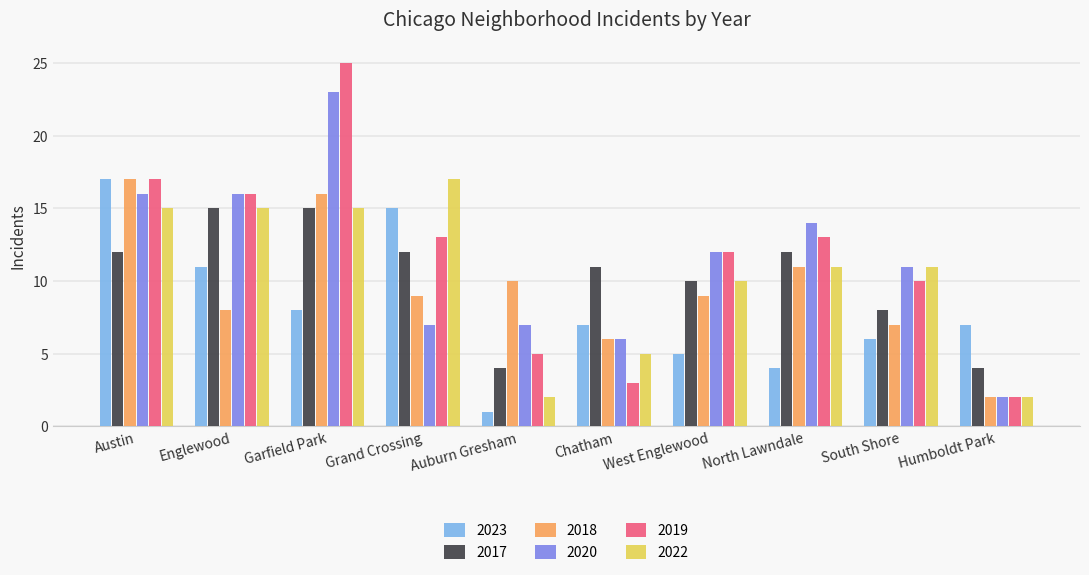

Reading left to right, transcribe all the data shown in this chart.

2023: Austin=17	Englewood=11	Garfield Park=8	Grand Crossing=15	Auburn Gresham=1	Chatham=7	West Englewood=5	North Lawndale=4	South Shore=6	Humboldt Park=7
2017: Austin=12	Englewood=15	Garfield Park=15	Grand Crossing=12	Auburn Gresham=4	Chatham=11	West Englewood=10	North Lawndale=12	South Shore=8	Humboldt Park=4
2018: Austin=17	Englewood=8	Garfield Park=16	Grand Crossing=9	Auburn Gresham=10	Chatham=6	West Englewood=9	North Lawndale=11	South Shore=7	Humboldt Park=2
2020: Austin=16	Englewood=16	Garfield Park=23	Grand Crossing=7	Auburn Gresham=7	Chatham=6	West Englewood=12	North Lawndale=14	South Shore=11	Humboldt Park=2
2019: Austin=17	Englewood=16	Garfield Park=25	Grand Crossing=13	Auburn Gresham=5	Chatham=3	West Englewood=12	North Lawndale=13	South Shore=10	Humboldt Park=2
2022: Austin=15	Englewood=15	Garfield Park=15	Grand Crossing=17	Auburn Gresham=2	Chatham=5	West Englewood=10	North Lawndale=11	South Shore=11	Humboldt Park=2